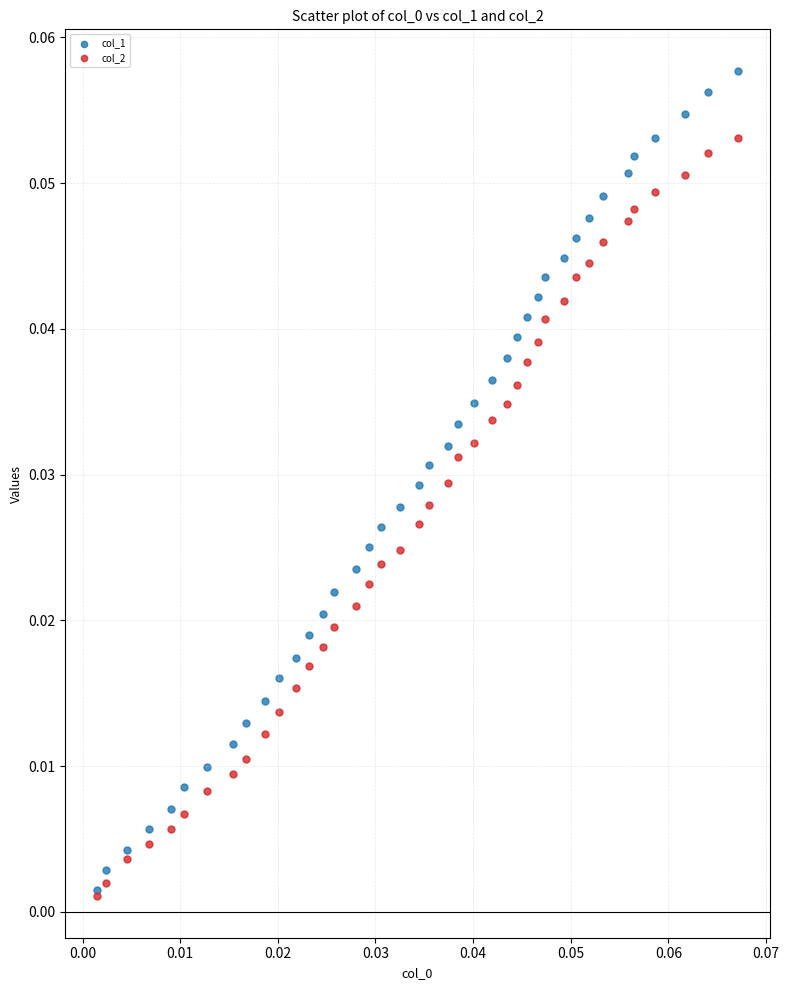

Which series has the widest spread of Y values?

col_1